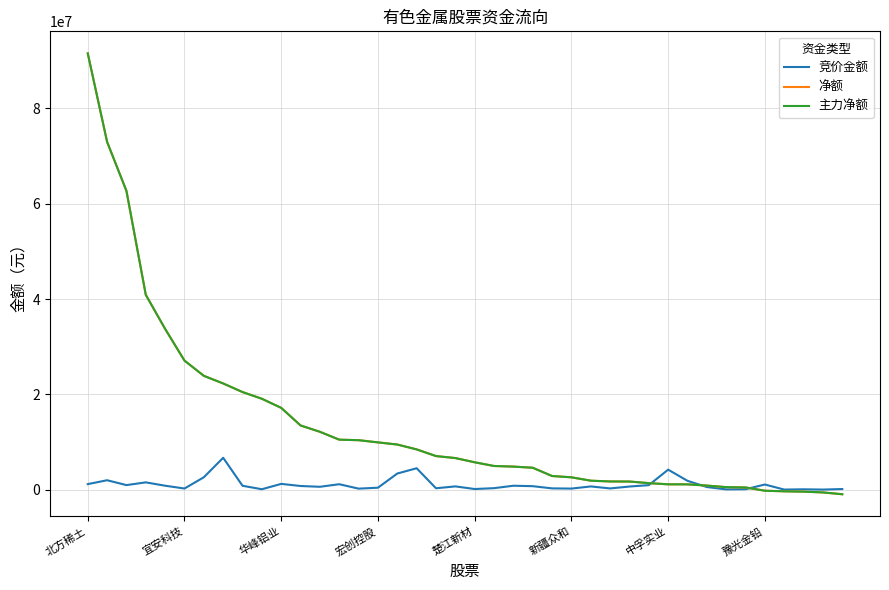

Does the chart display data point markers on the line(s)?

No